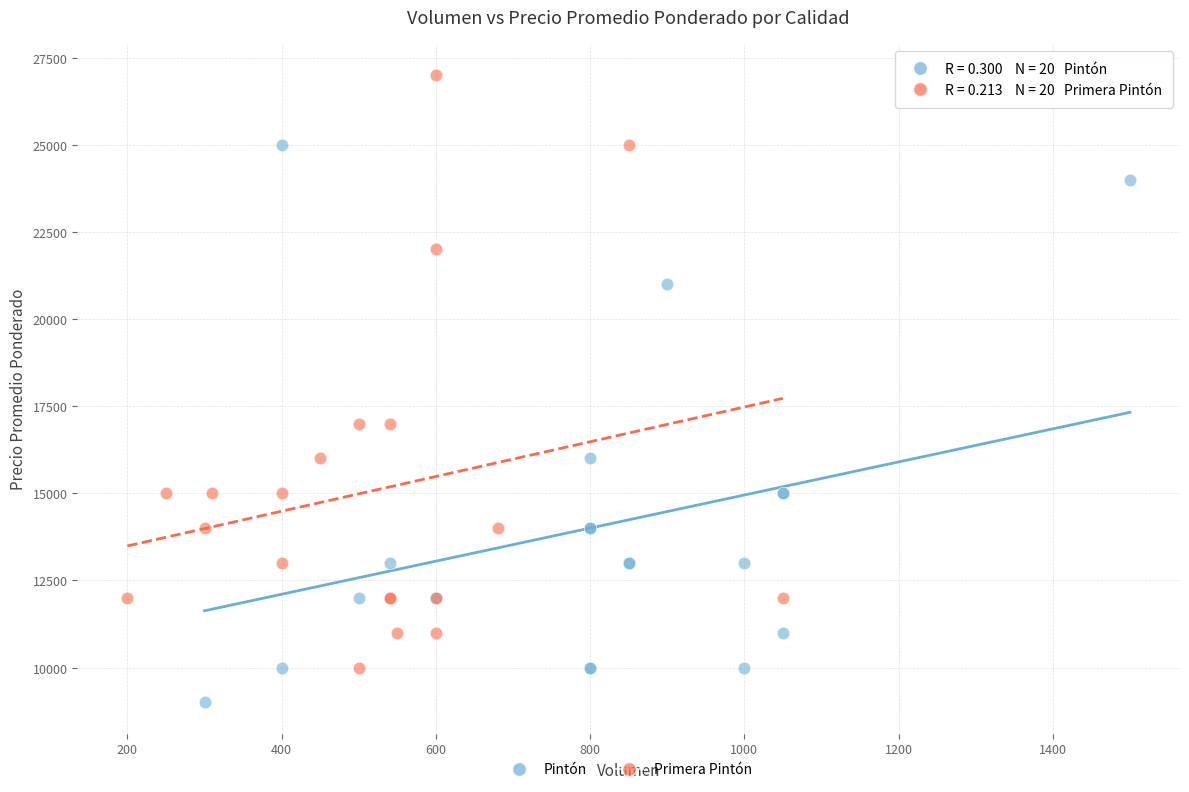

Which series has the widest spread of Y values?

Primera Pintón